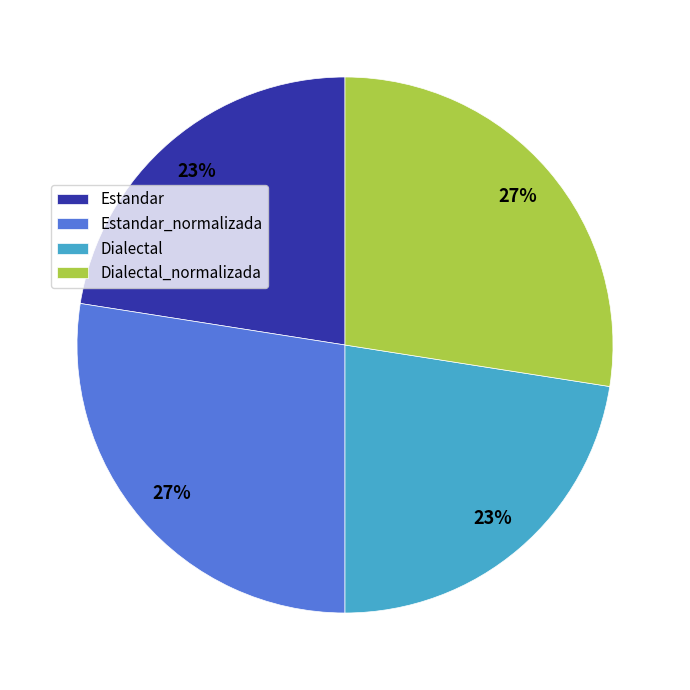

To the nearest percent, what portion does Estandar_normalizada represent?

27%